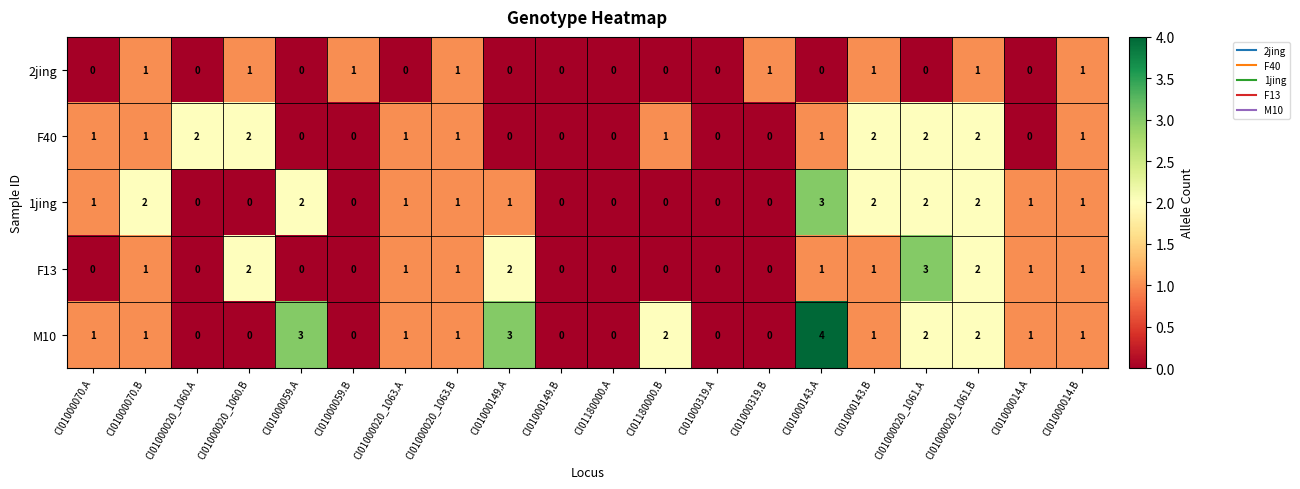

What is the difference between the second highest and second lowest values in the M10 series?

3